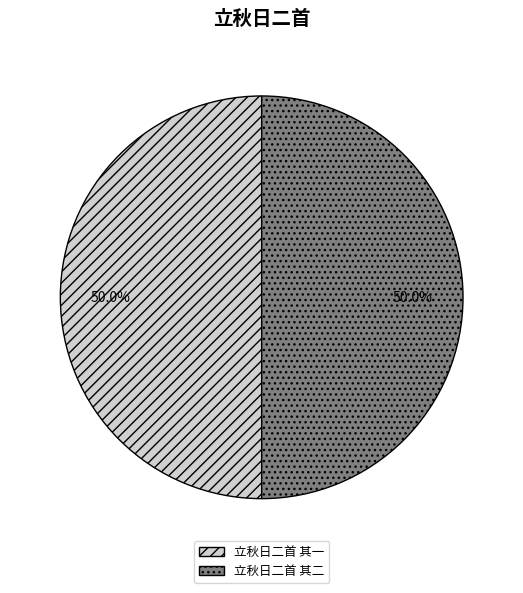

To the nearest percent, what percentage of the pie is 立秋日二首 其二?

50%